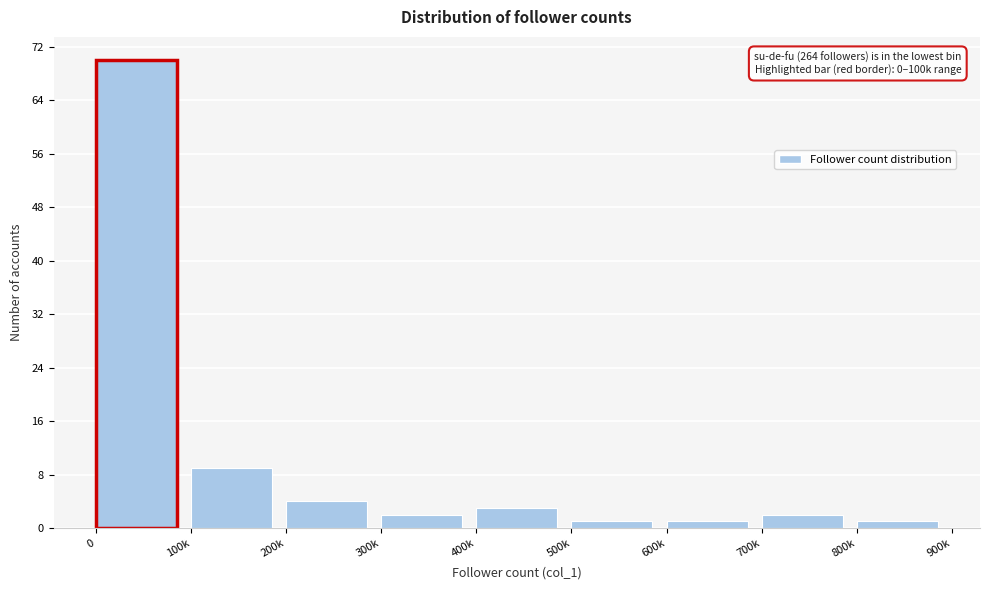

Reading left to right, extract all data points from this chart.

70	9	4	2	3	1	1	2	1